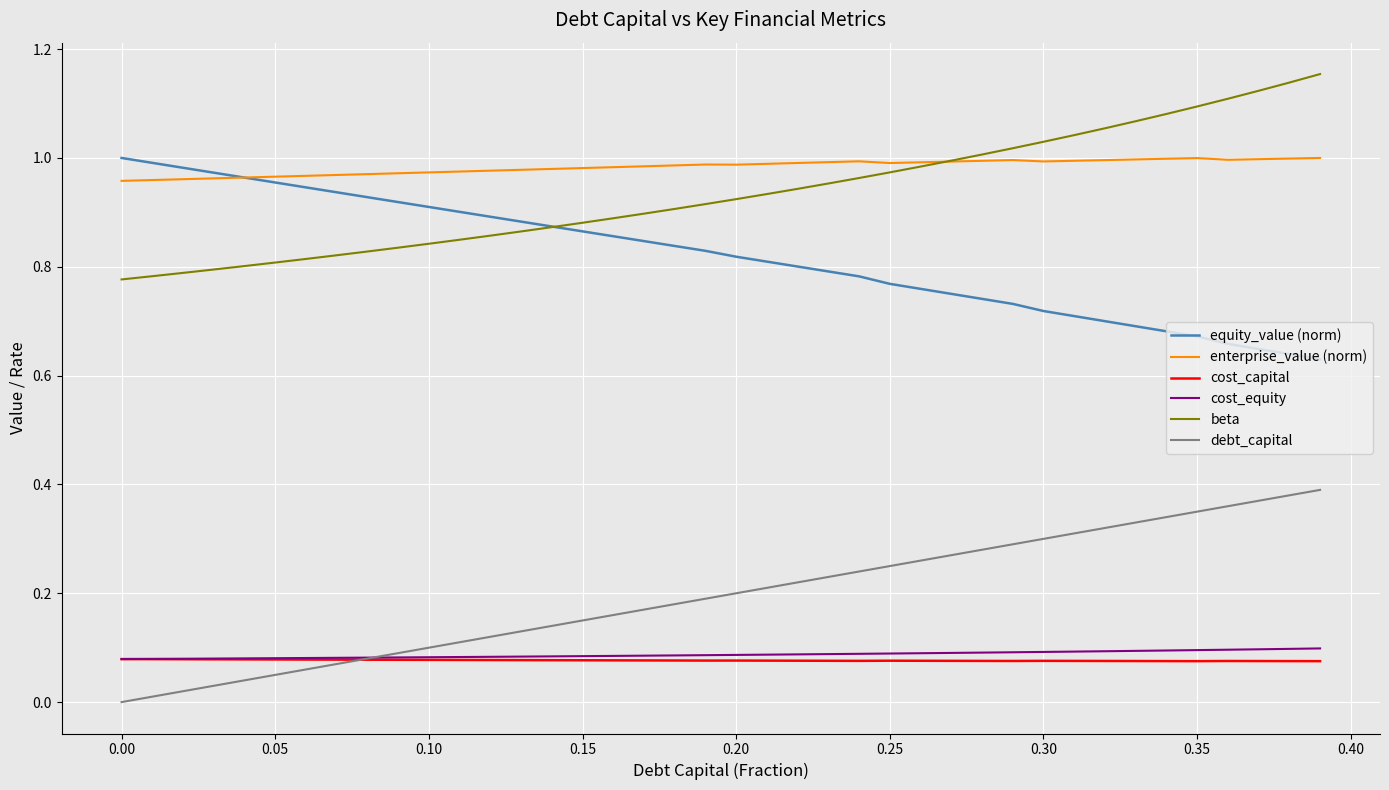

True or false: beta and cost_capital cross at least once.

False